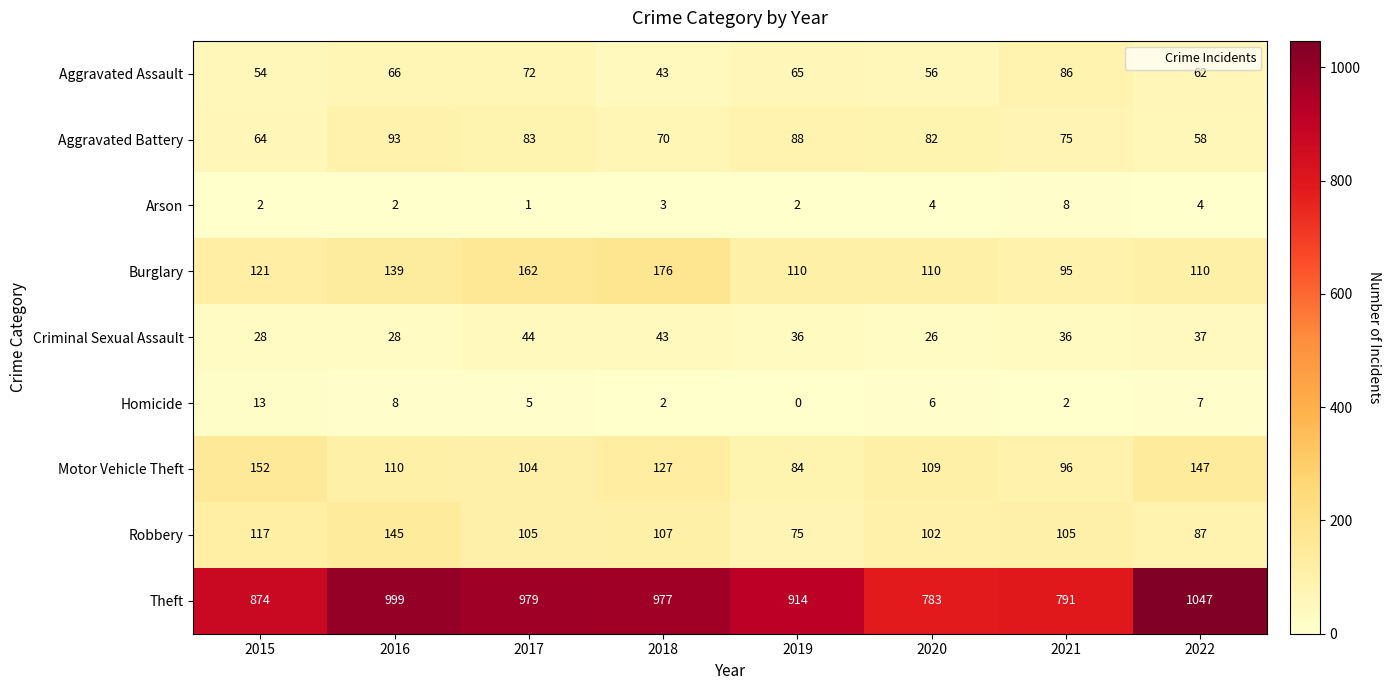

What is the sum of all Homicide values?

43